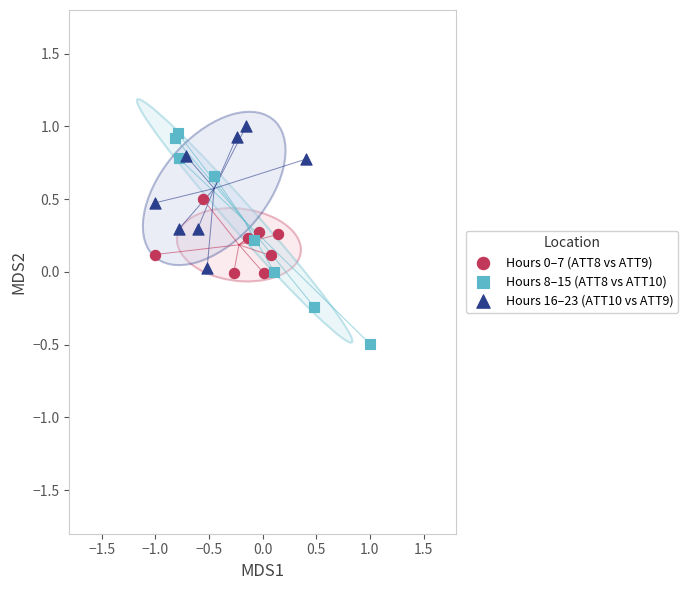

Which series has the largest Y range (max minus min)?

Hours 8–15 (ATT8 vs ATT10)